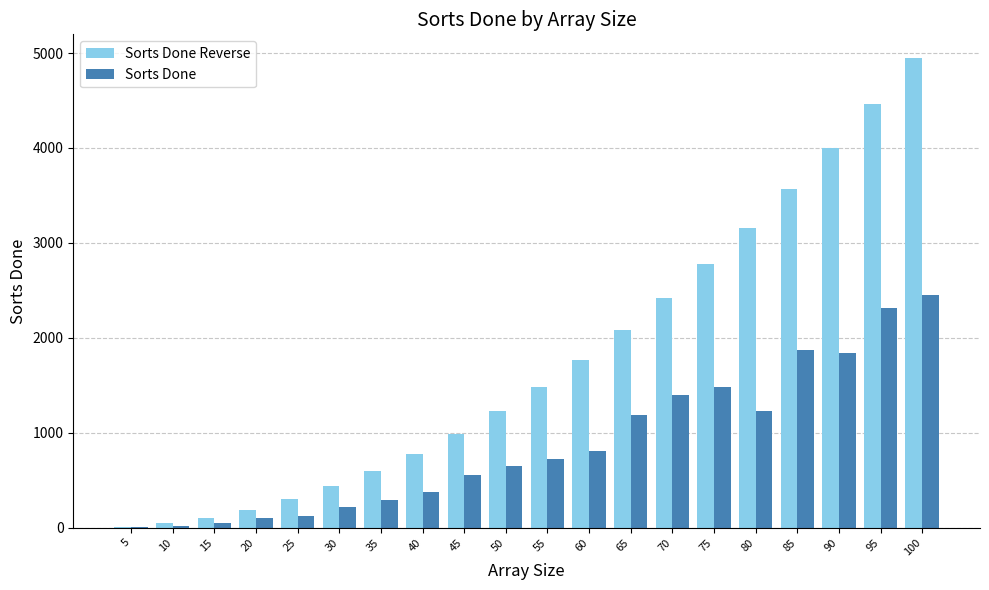

What is the sum of all Sorts Done values?

17668